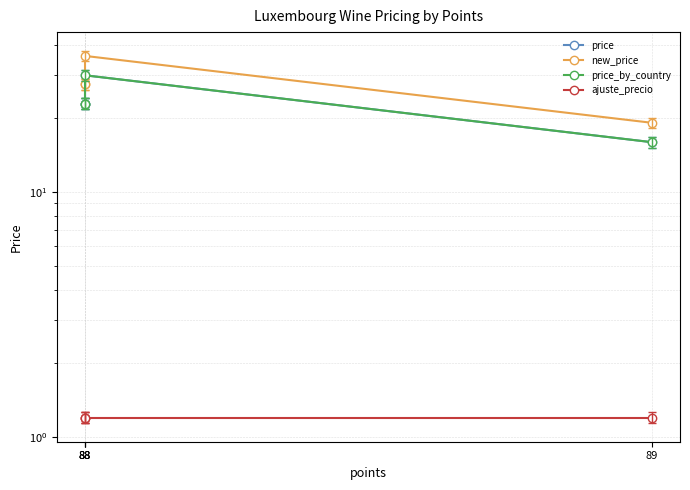

At which label is ajuste_precio closest to 1?

89